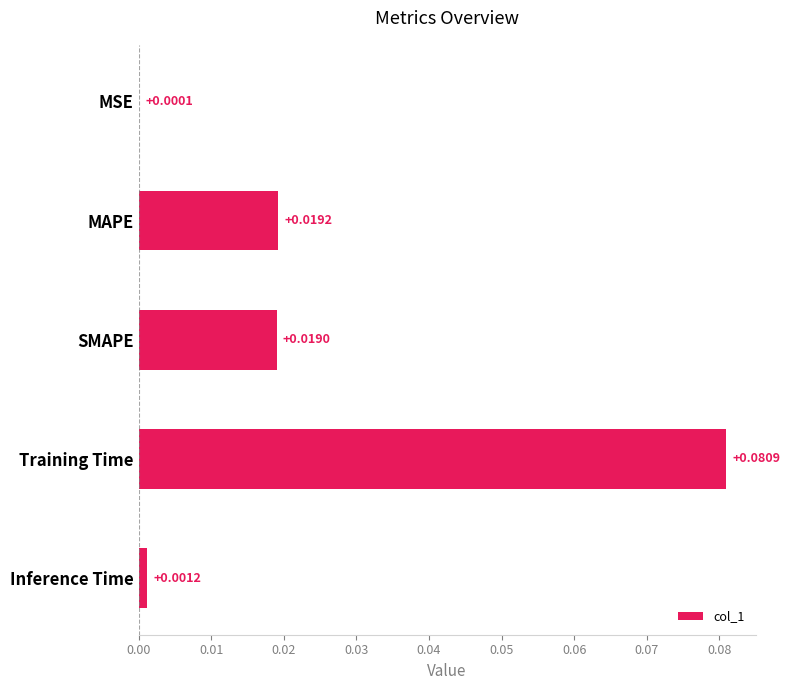

Between MAPE and SMAPE, which is larger?

MAPE